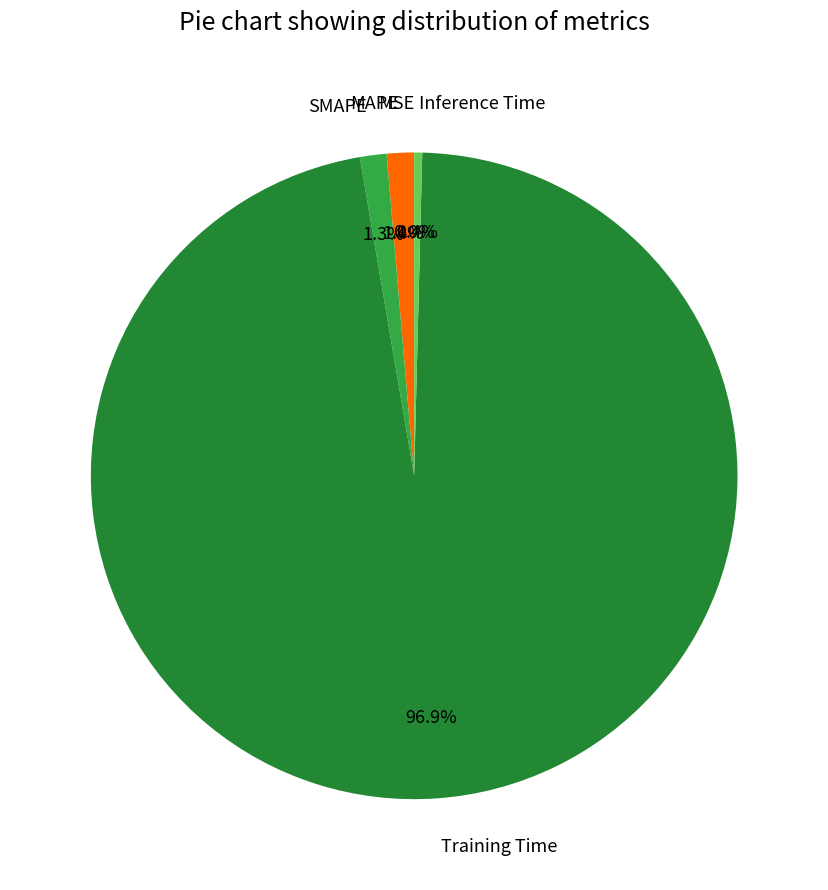

Combined, what portion of the pie is Training Time and Inference Time?

97.3%